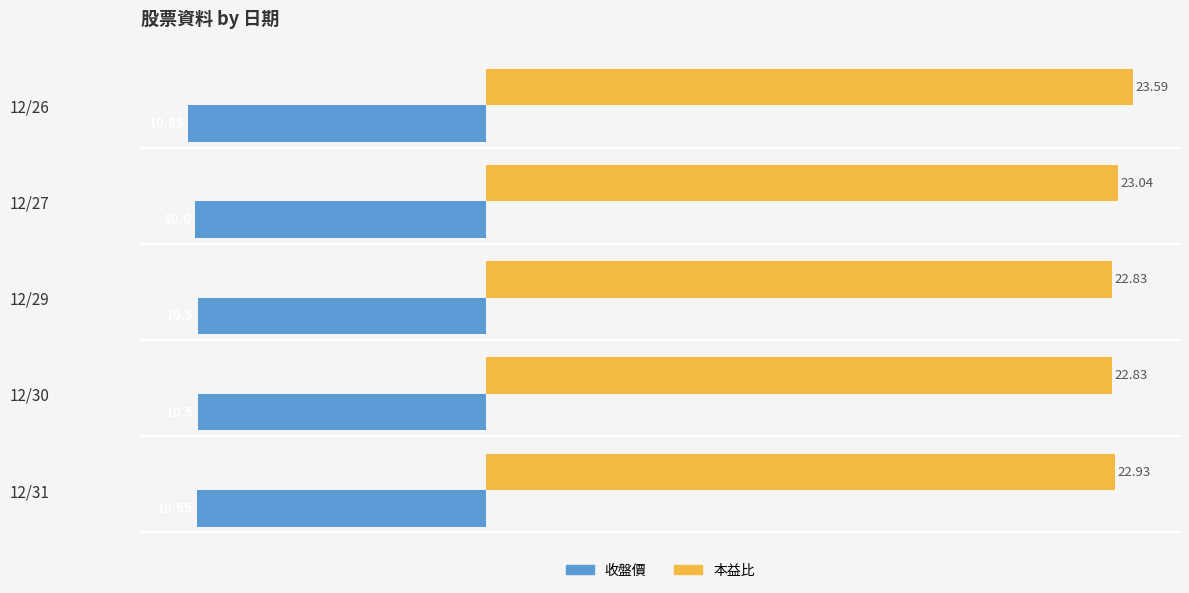

What is the difference between the second highest and minimum values in the 本益比 series?

0.2